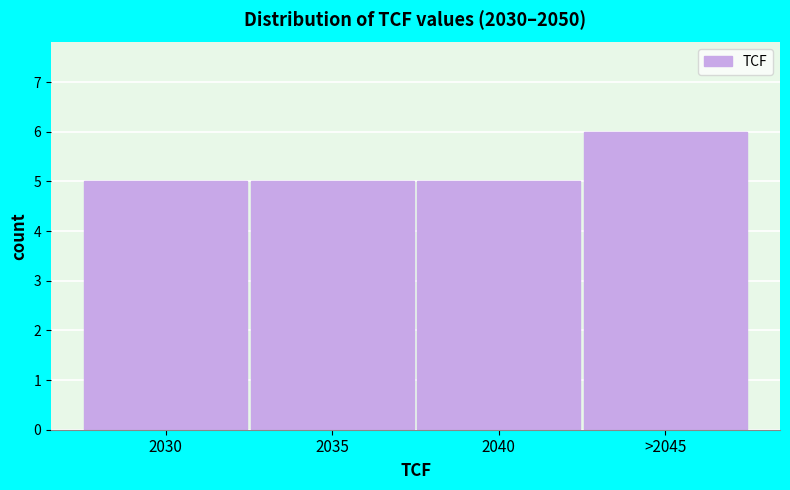

Reading left to right, list all the values displayed in this chart.

5	5	5	6